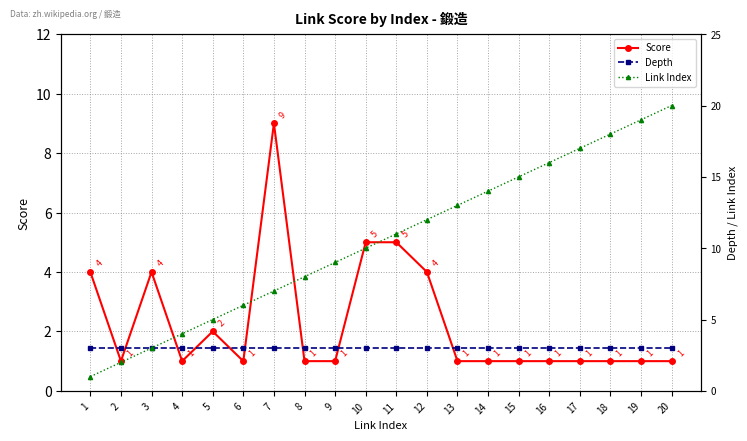

What is the total value across all series at 2?

6